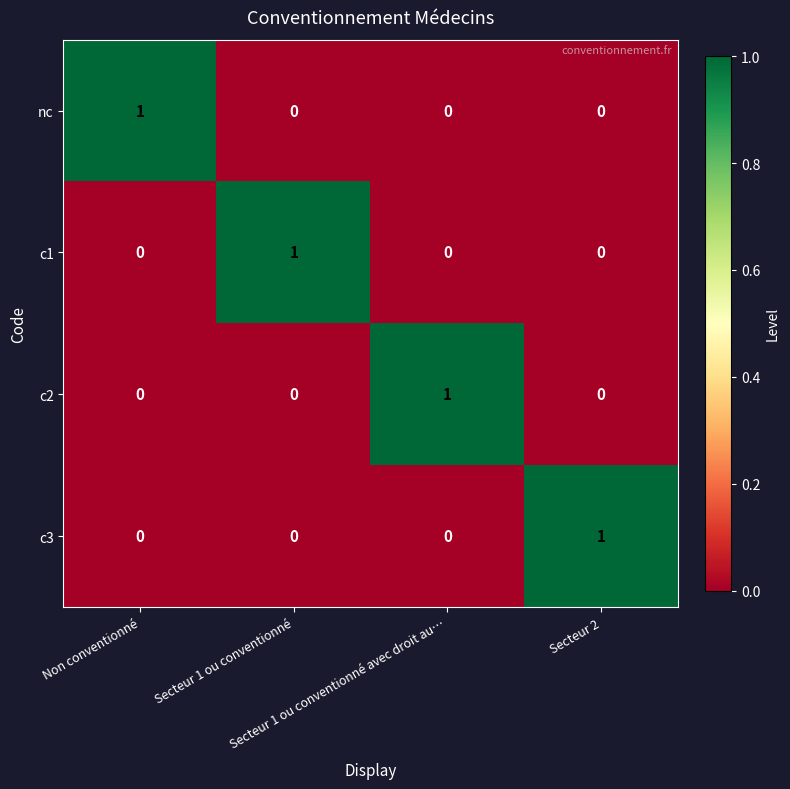

How many c1 values are between 0 and 1?

4